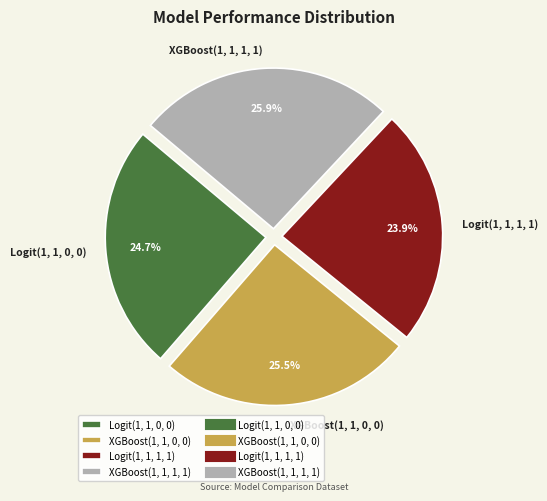

Is it true that Logit(1, 1, 0, 0) is 25% of the pie?

True